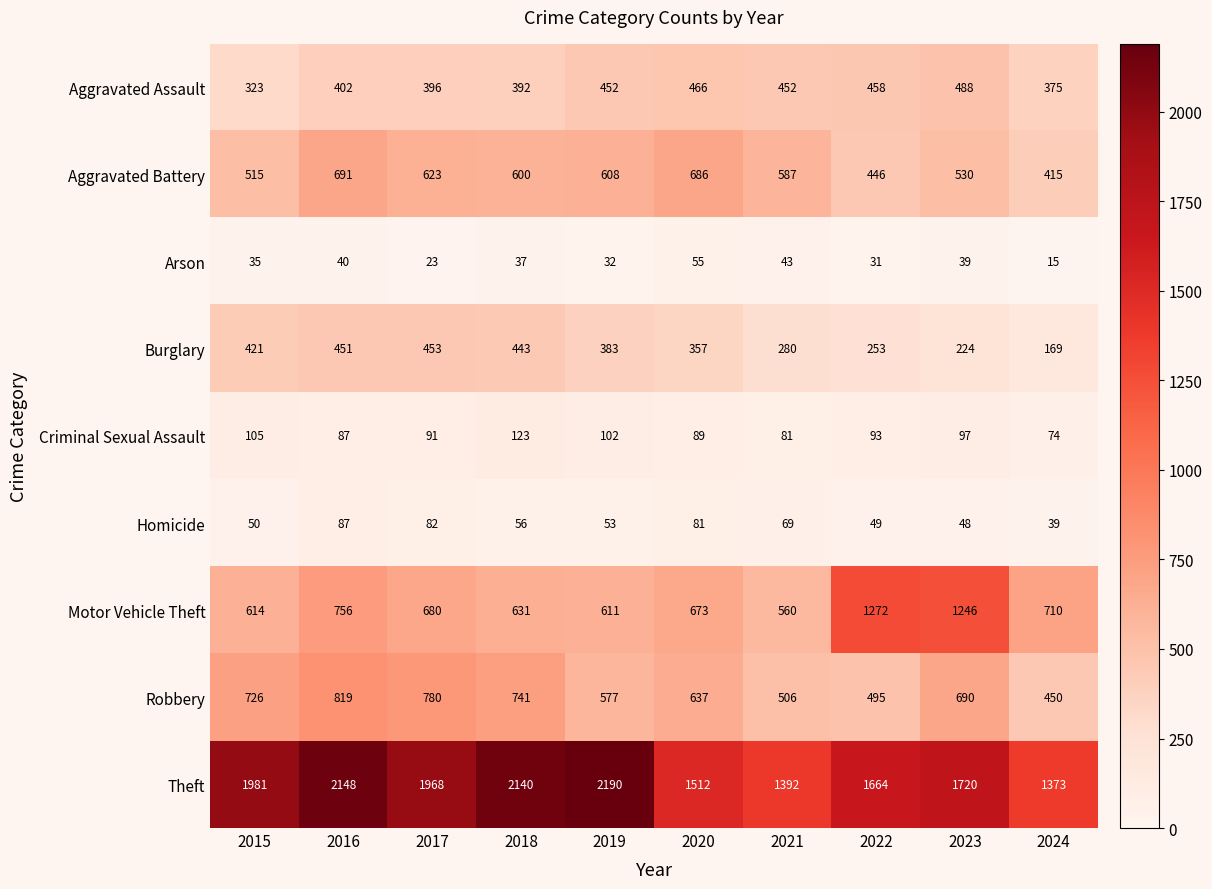

The value of Theft at 2016 is 2148. True or false?

True